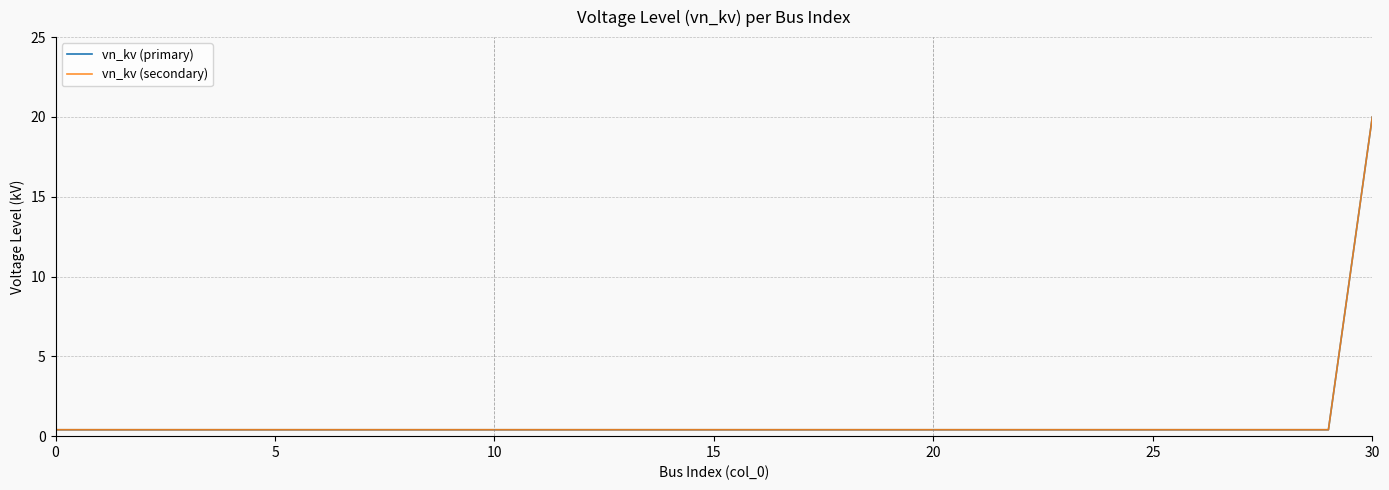

Which series has the widest spread of values?

vn_kv (primary)